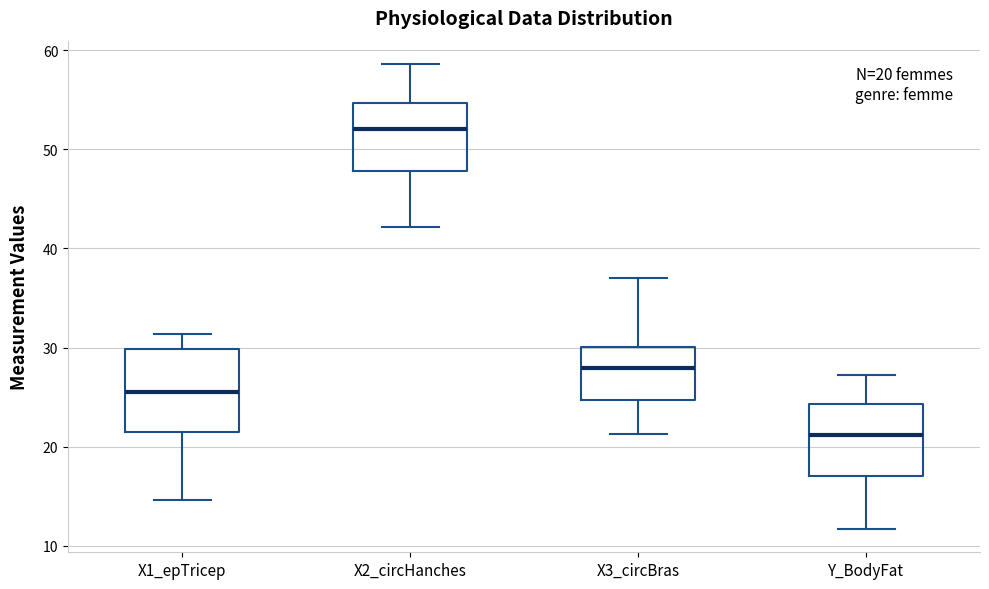

Which box is the tallest, from its lower edge to its upper edge?

X1_epTricep